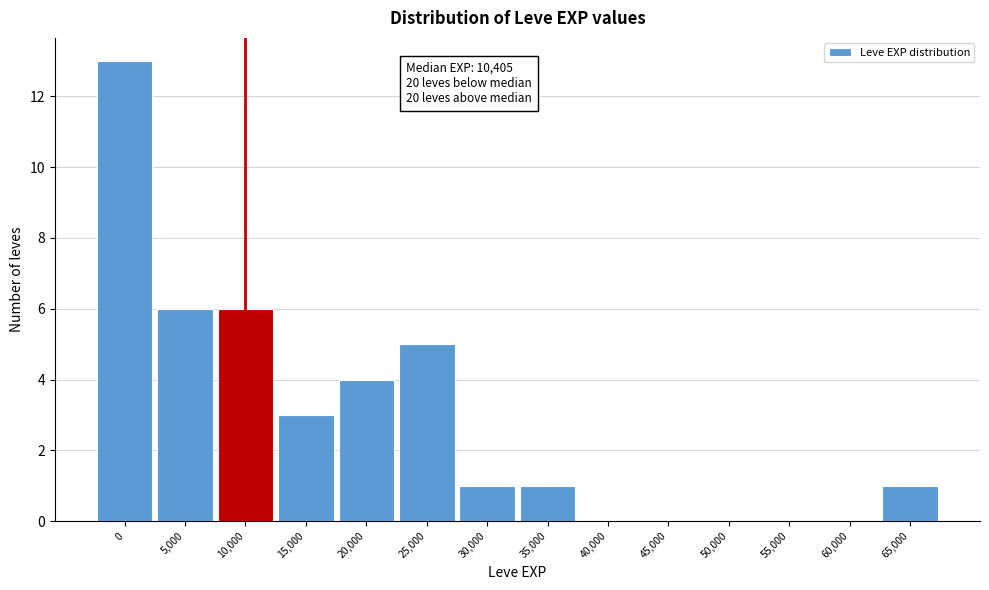

Reading right to left, what are all the values shown in this chart?

65,000=1	60,000=0	55,000=0	50,000=0	45,000=0	40,000=0	35,000=1	30,000=1	25,000=5	20,000=4	15,000=3	10,000=6	5,000=6	0=13